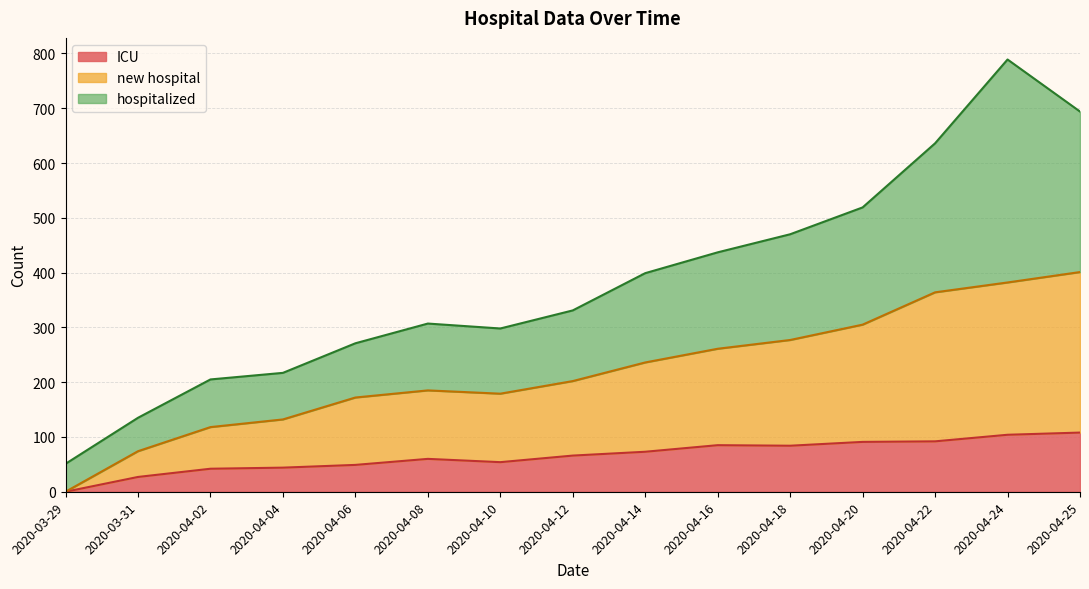

True or false: new hospital and ICU intersect in this chart.

False